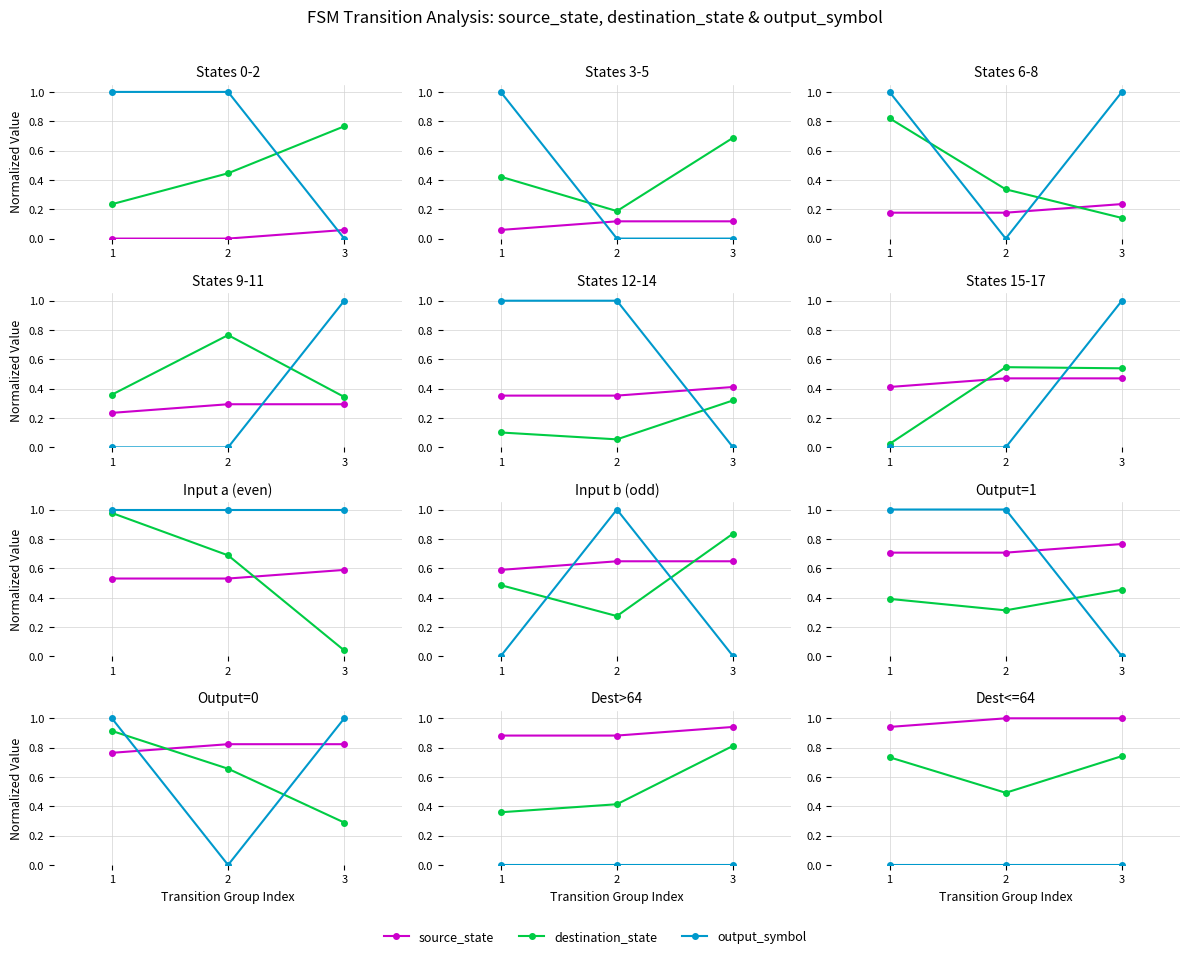

At which label does output_symbol reach its peak?

1